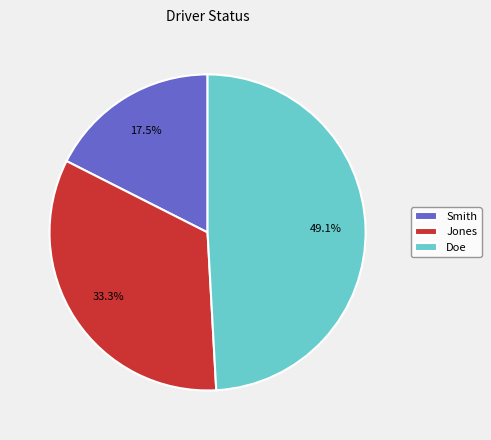

Which category has the biggest portion of the pie?

Doe